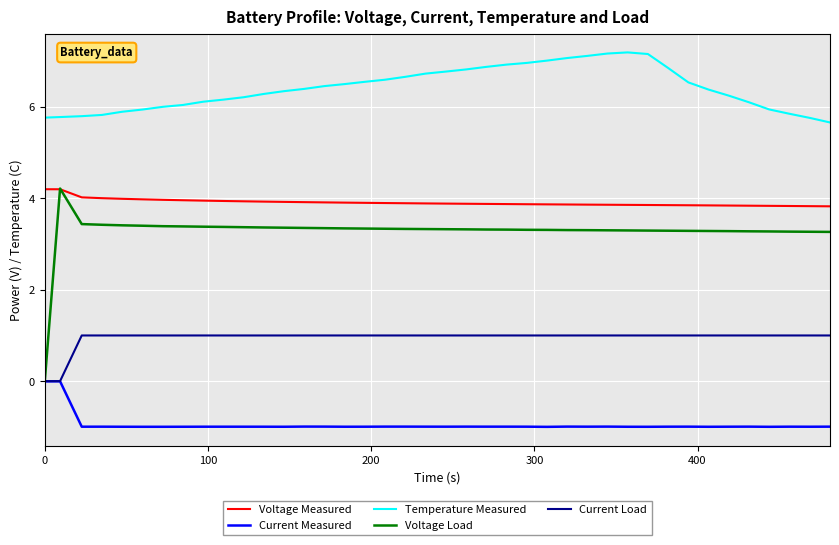

Which series has the widest spread of values?

Voltage Load